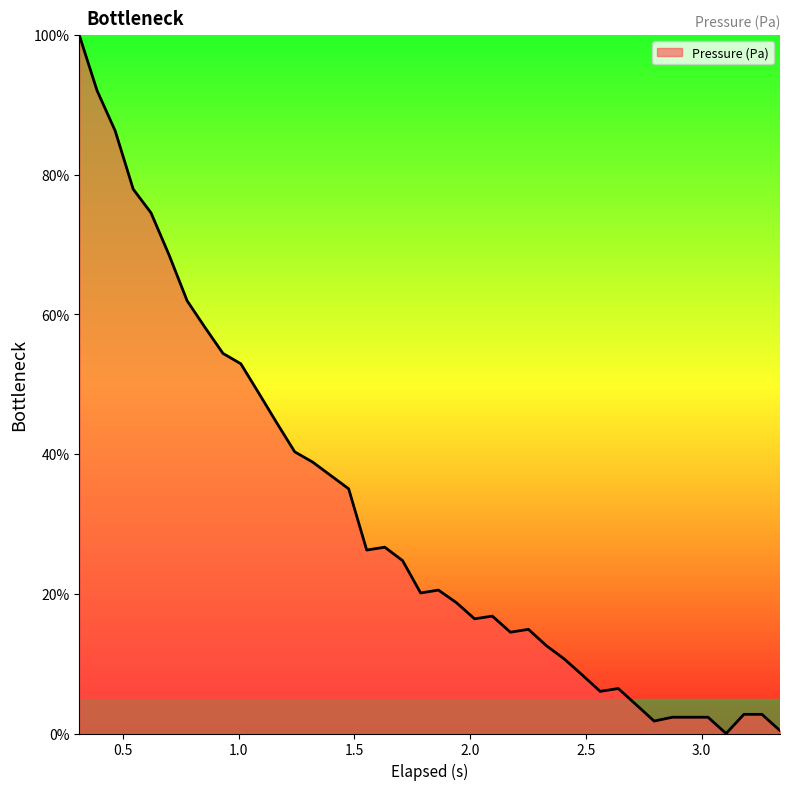

What is the difference between the maximum and minimum values?

100.0